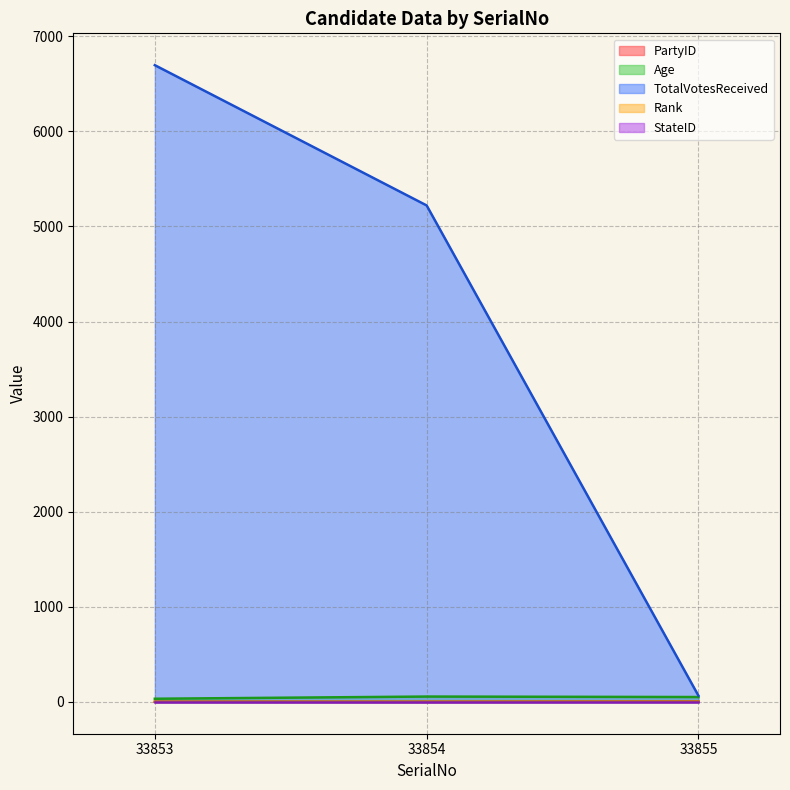

Which category has the highest value in the TotalVotesReceived series?

33853